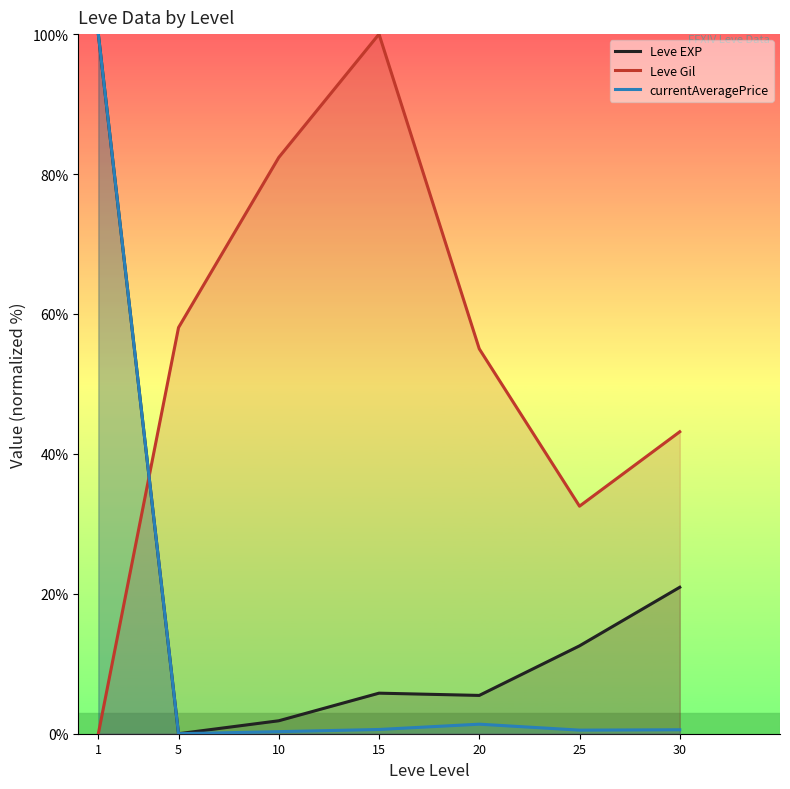

How many data points in currentAveragePrice (line) are above 0?

6